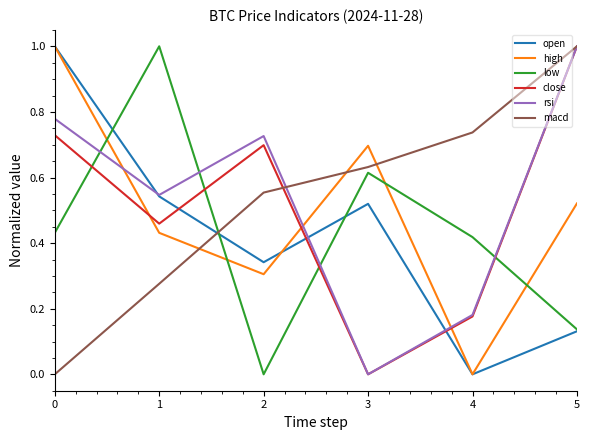

The value of rsi at 3 is 0.0. True or false?

True